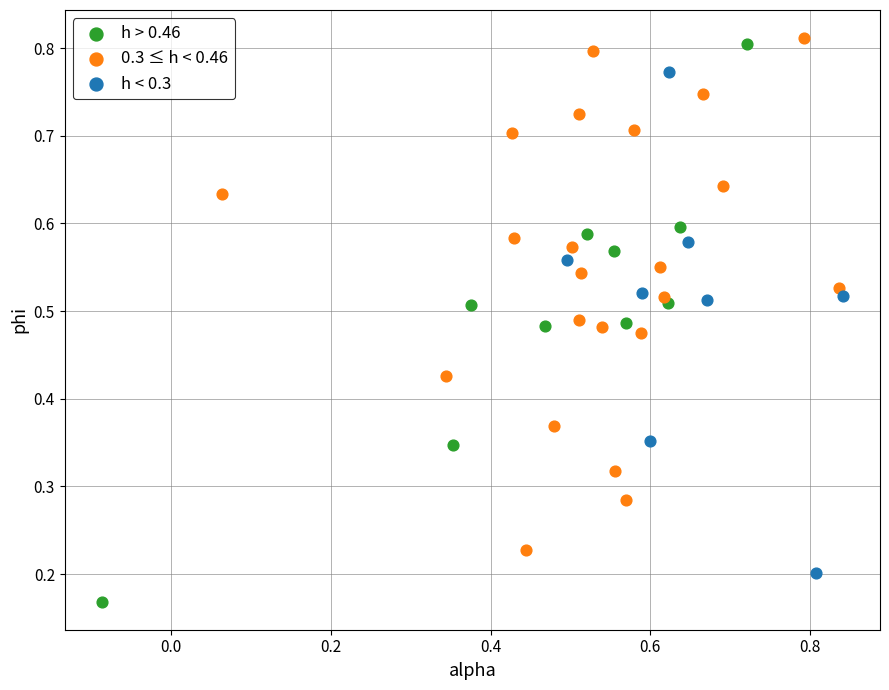

Which series has the largest Y range (max minus min)?

h > 0.46